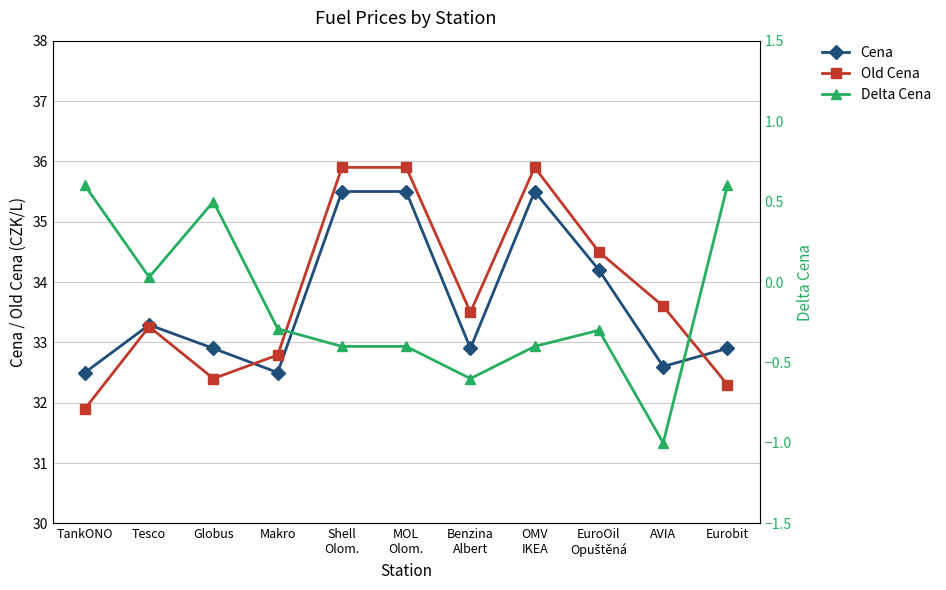

Does the chart have visible grid lines?

Yes